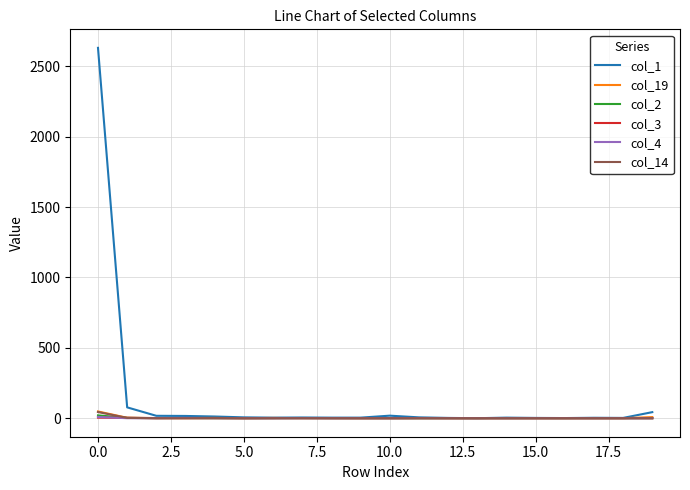

Count the number of data series in this chart.

6